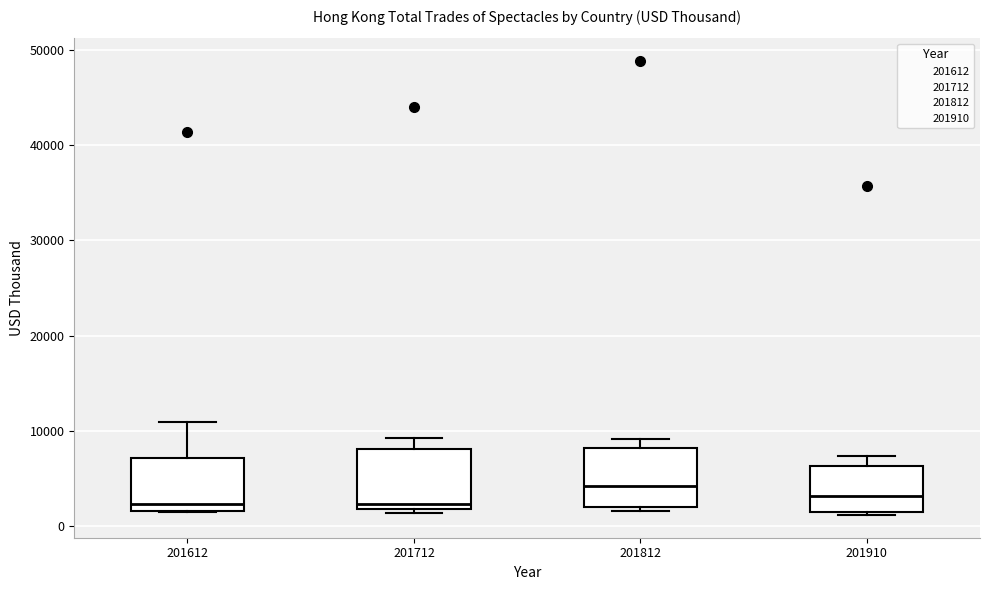

Which box's median line is the highest?

201812